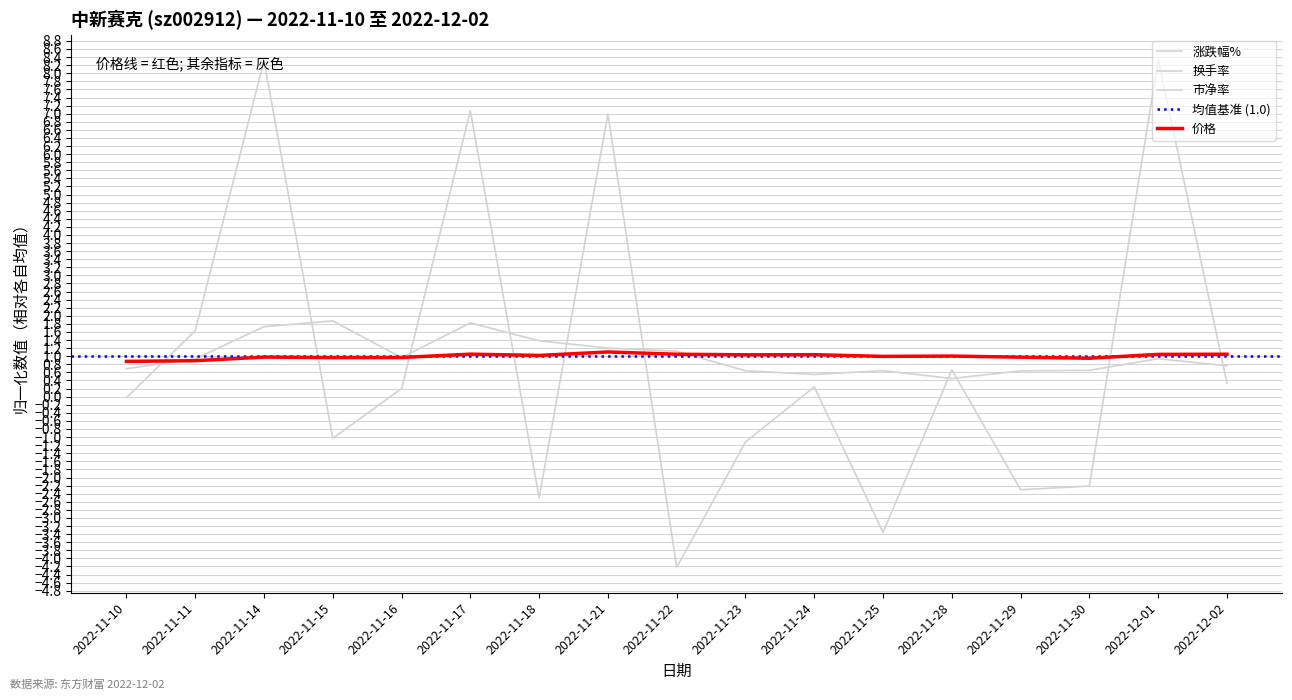

Which series has the widest spread of values?

涨跌幅%